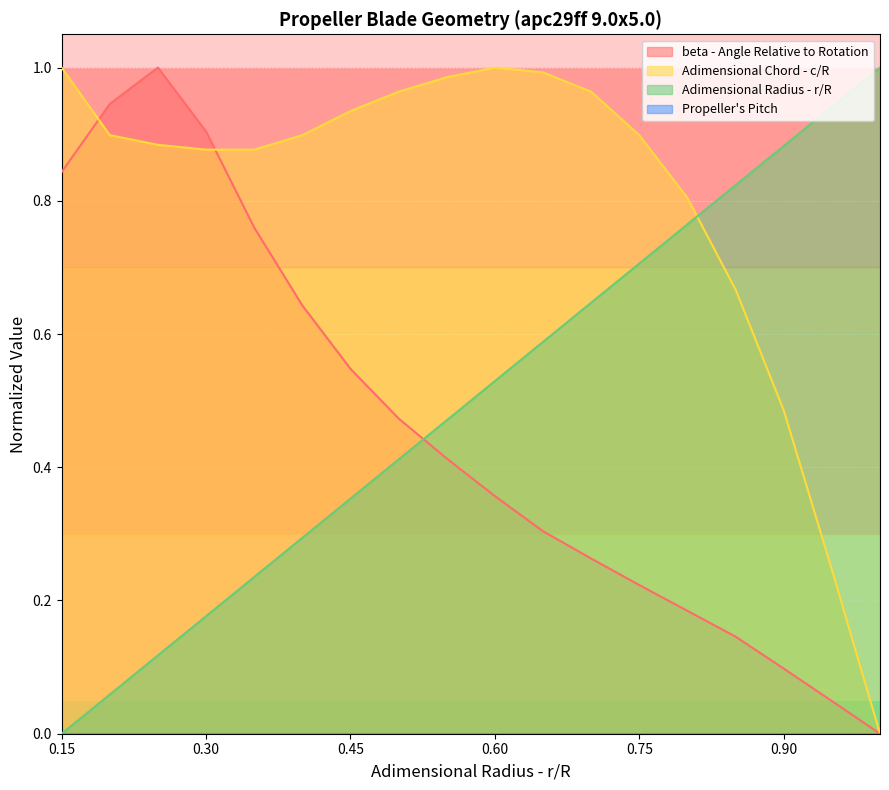

What is the approximate value of Adimensional Radius - r/R at 0.5?

0.4